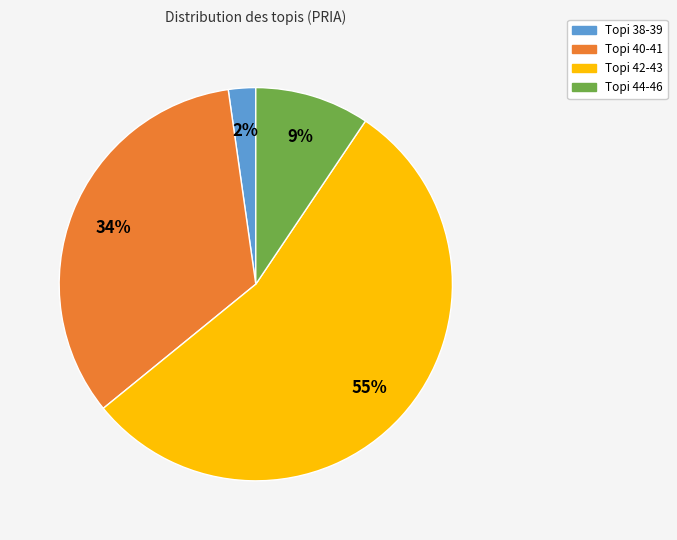

Does any single category account for the majority?

Yes